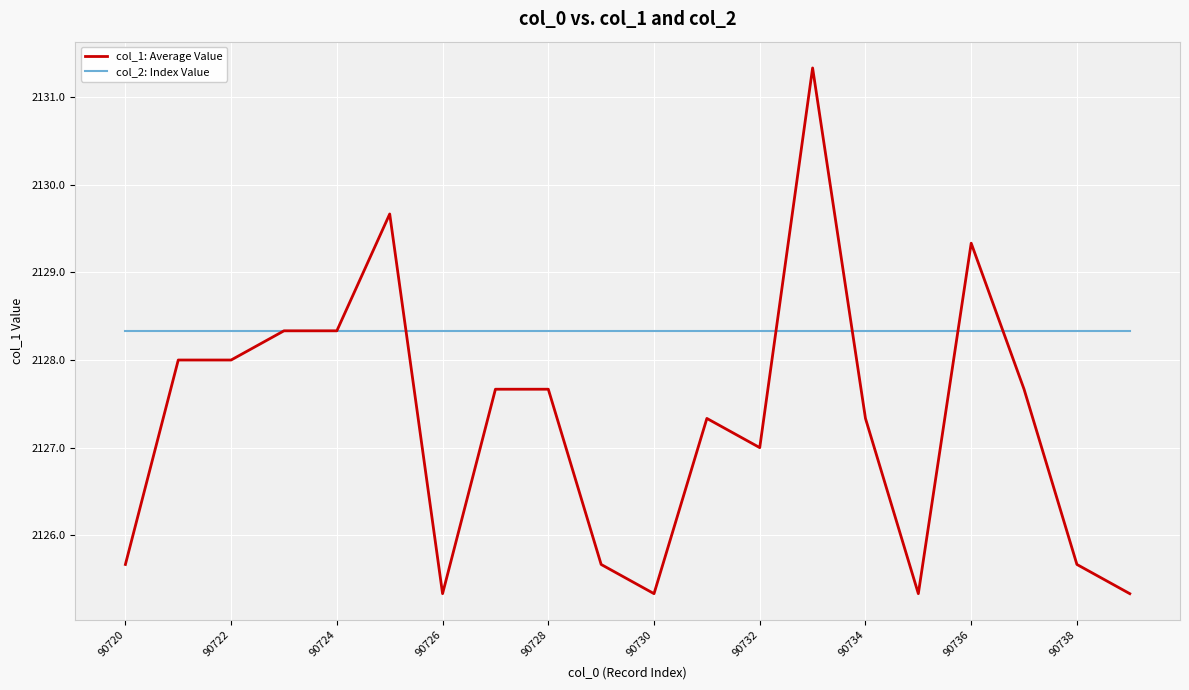

What is the maximum value for col_1: Average Value?

2131.3